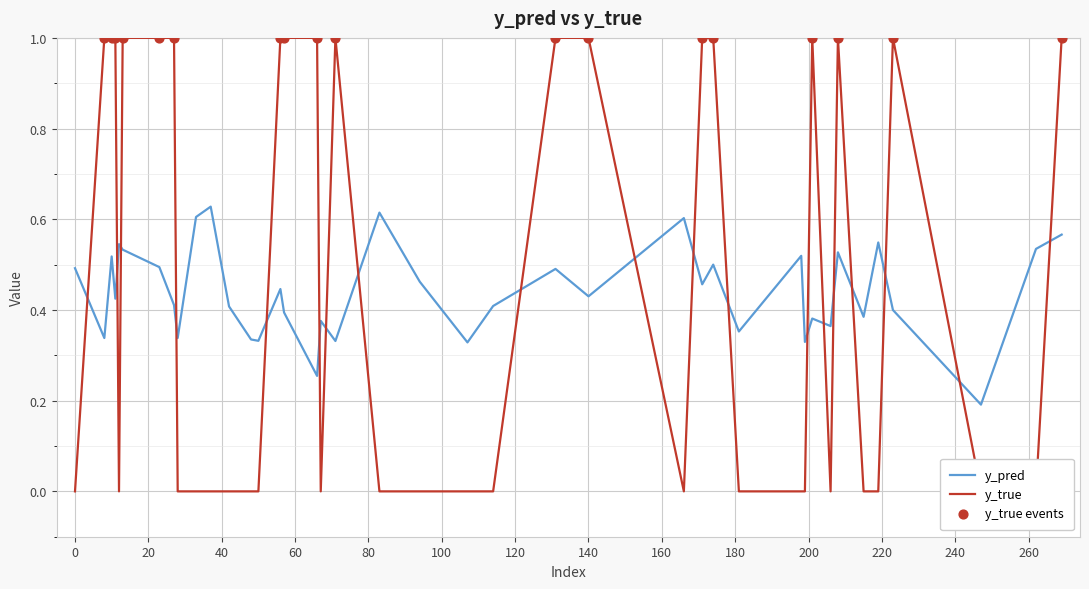

At which category is the sum across all series the highest?

269